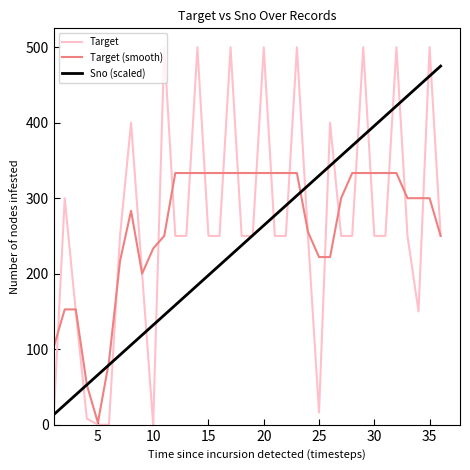

Which series has the largest range (max minus min)?

Target